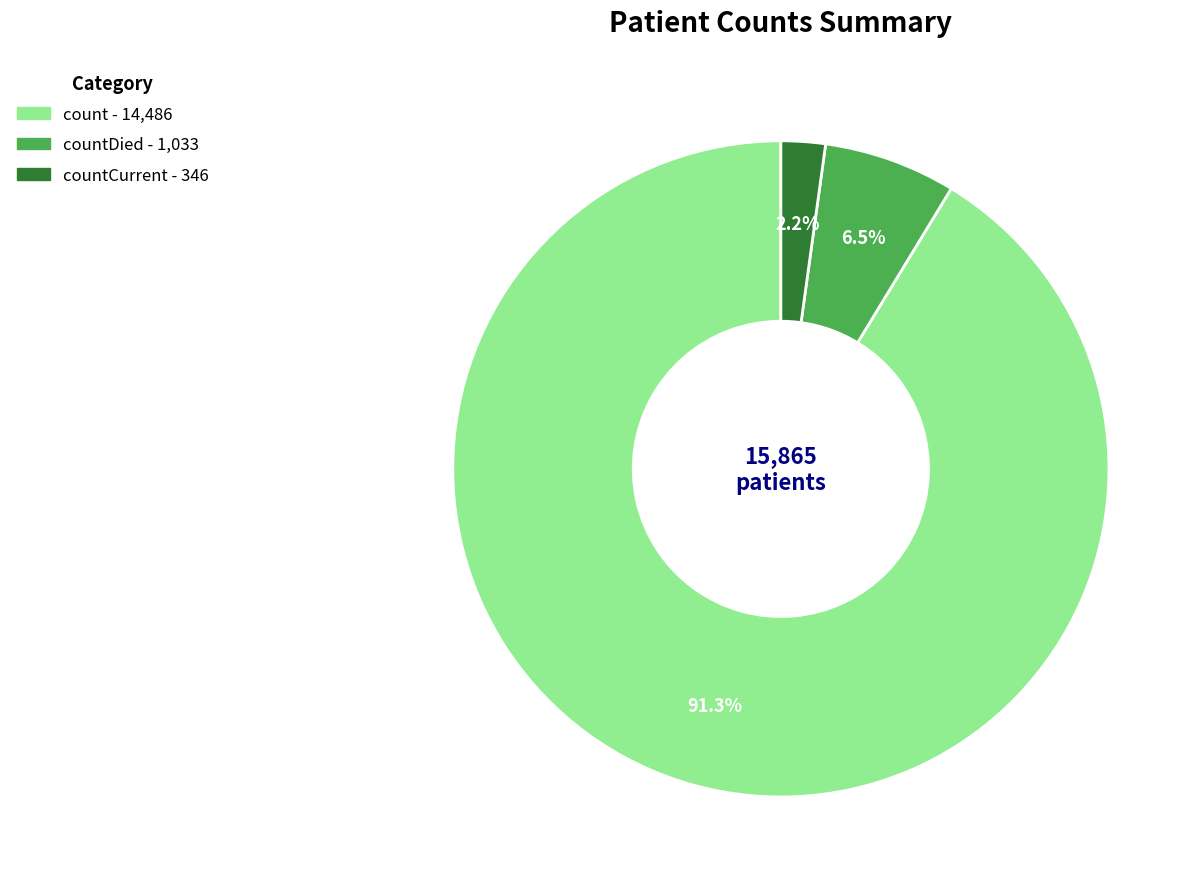

Is there any slice that represents more than half of the pie?

Yes